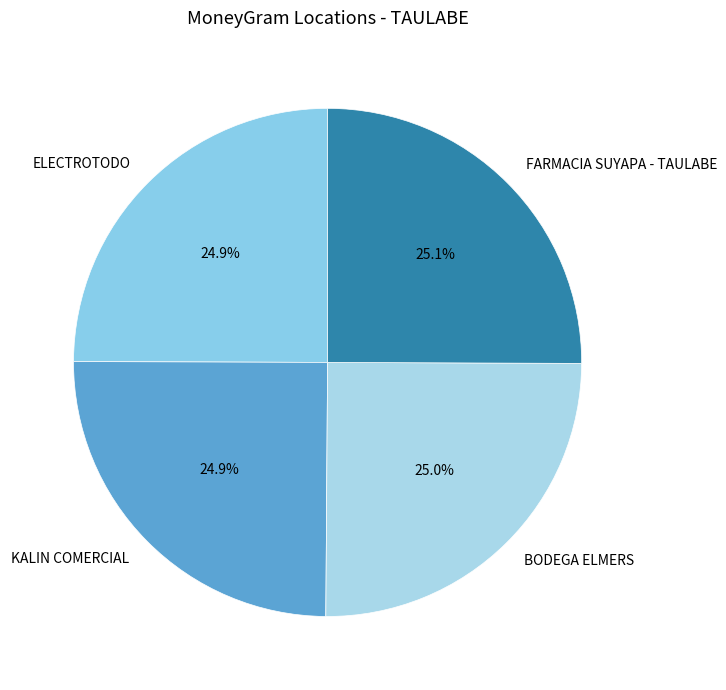

Approximately how many times larger is the value at FARMACIA SUYAPA - TAULABE compared to KALIN COMERCIAL?

1.0